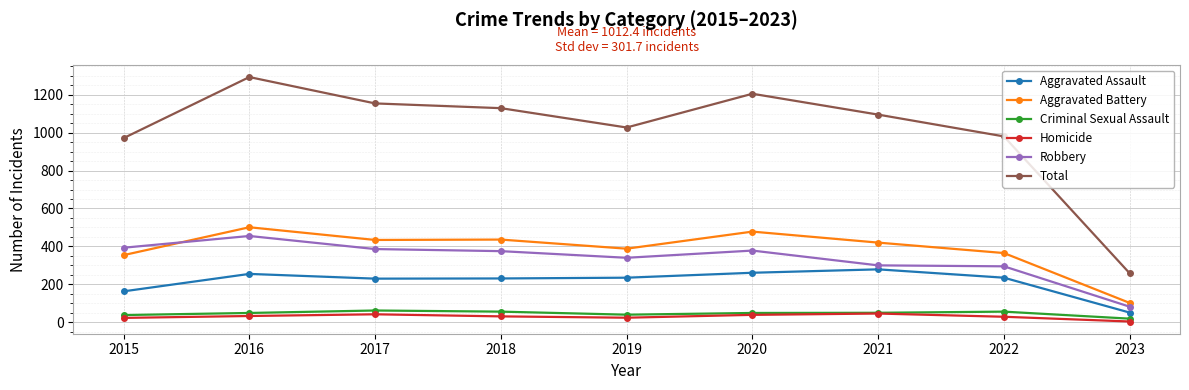

List the series in order of their peak value, lowest first.

Homicide, Criminal Sexual Assault, Aggravated Assault, Robbery, Aggravated Battery, Total